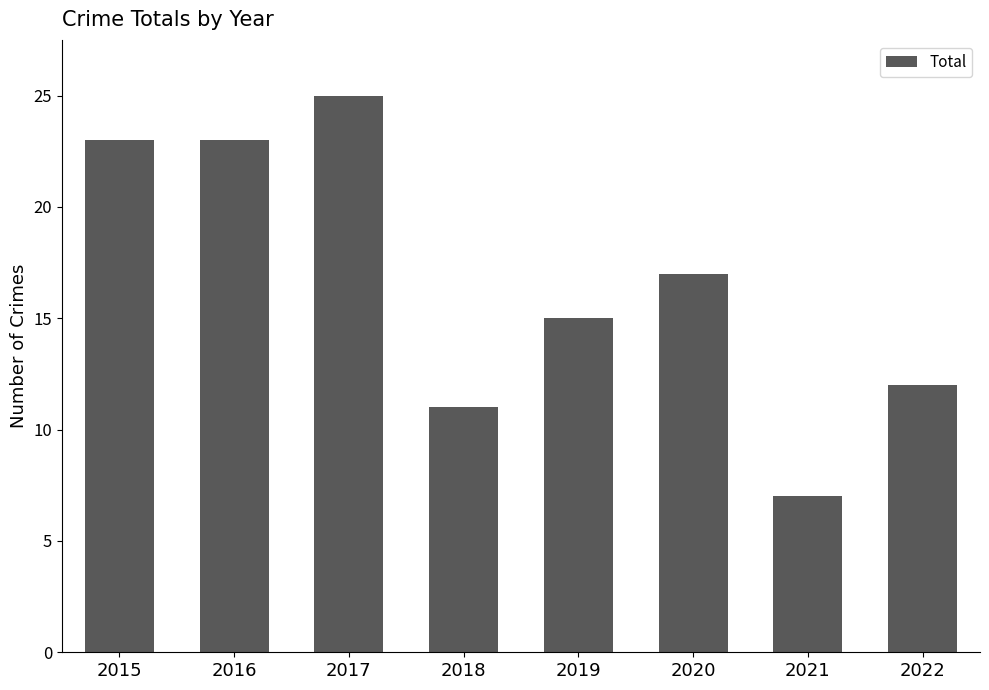

Reading left to right, list all the values displayed in this chart.

23	23	25	11	15	17	7	12